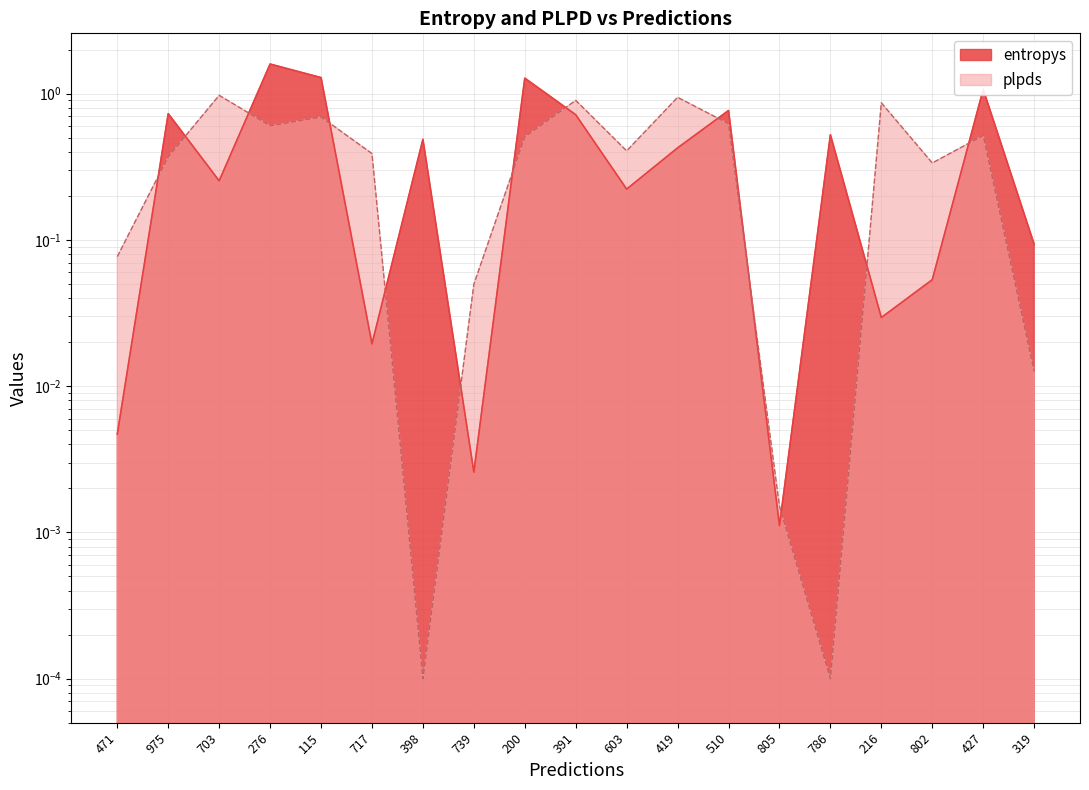

What is the maximum value shown in the chart?

1.6